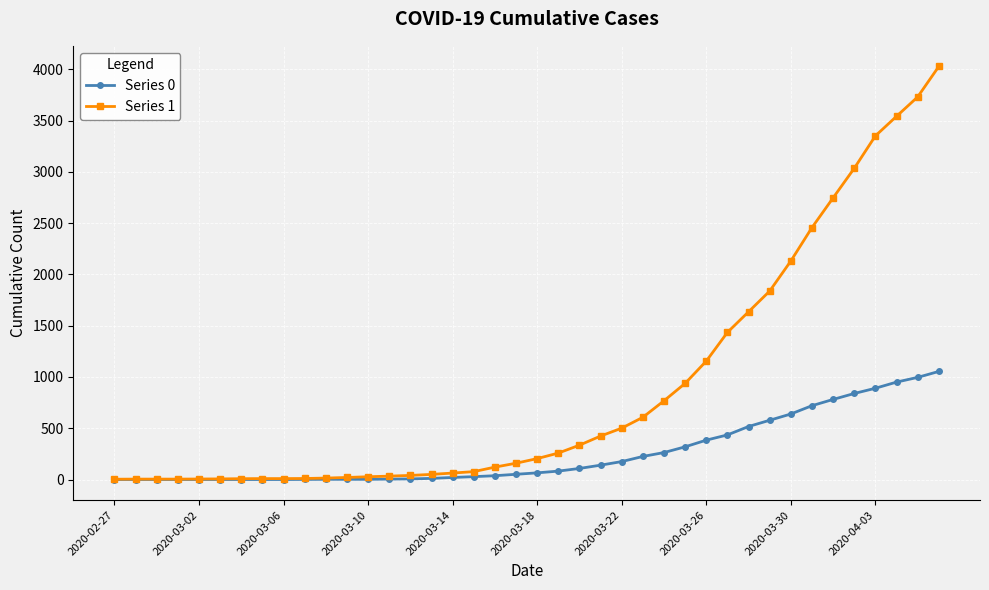

List the series in order of their overall mean, lowest first.

Series 0, Series 1